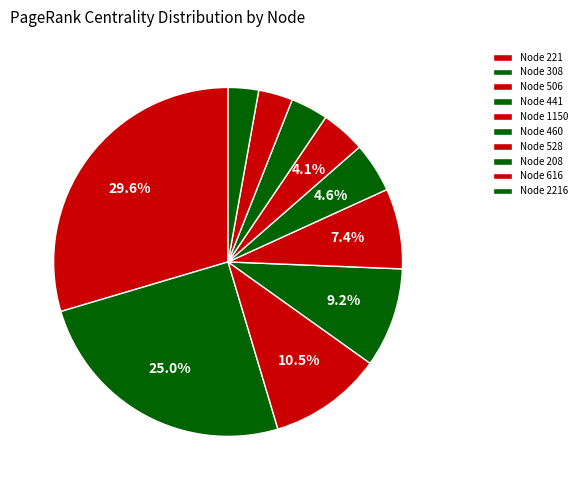

To the nearest percent, what percentage of the pie is Node 460?

5%